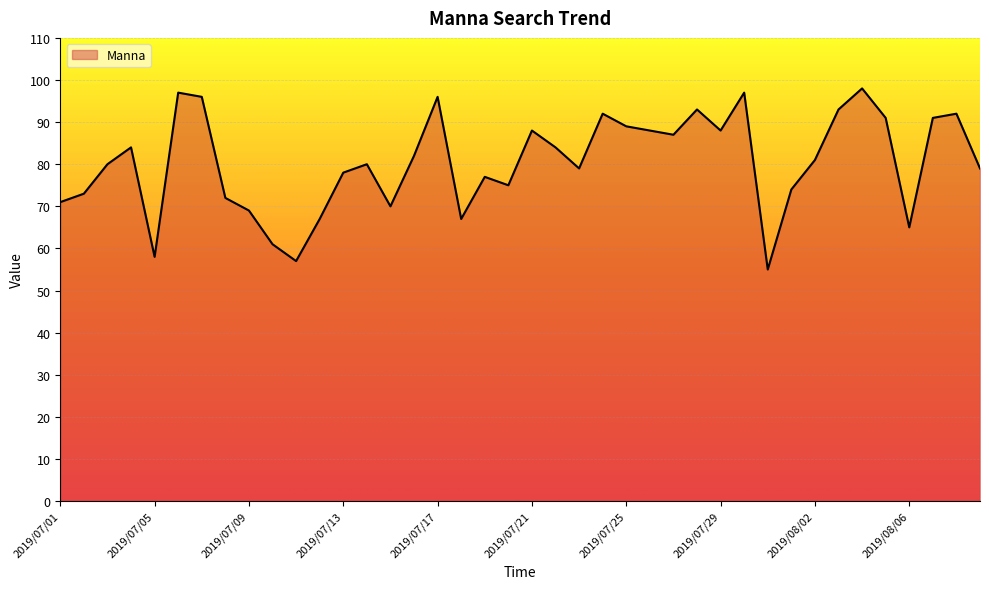

What is the maximum value shown in the chart?

98